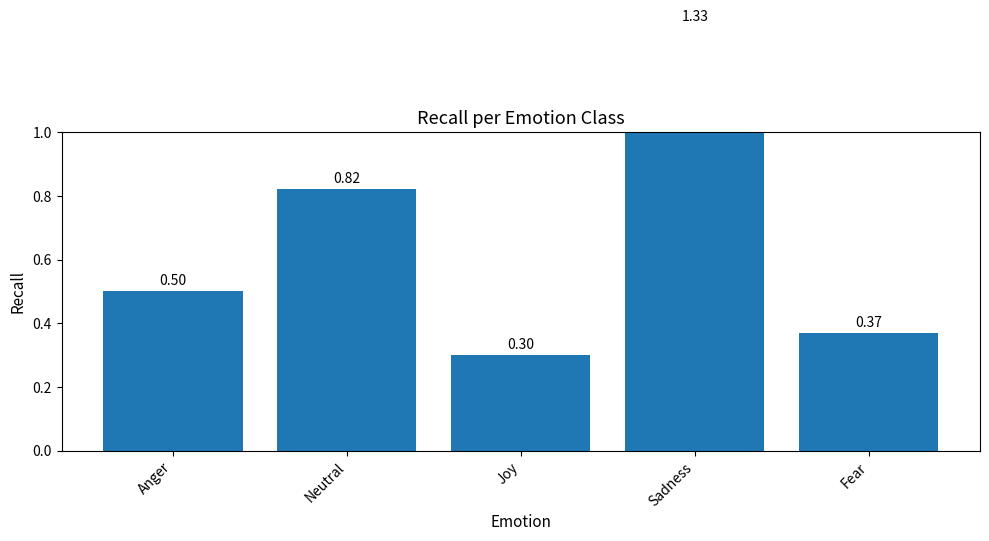

What is the greatest value displayed?

1.3